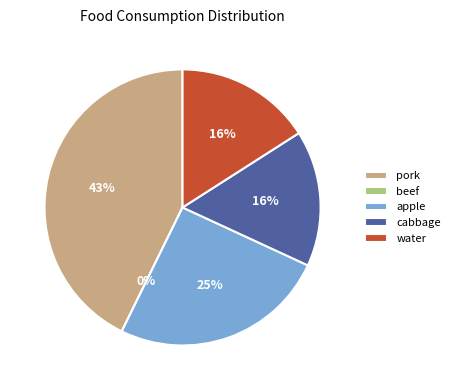

Is beef the majority of the pie?

No